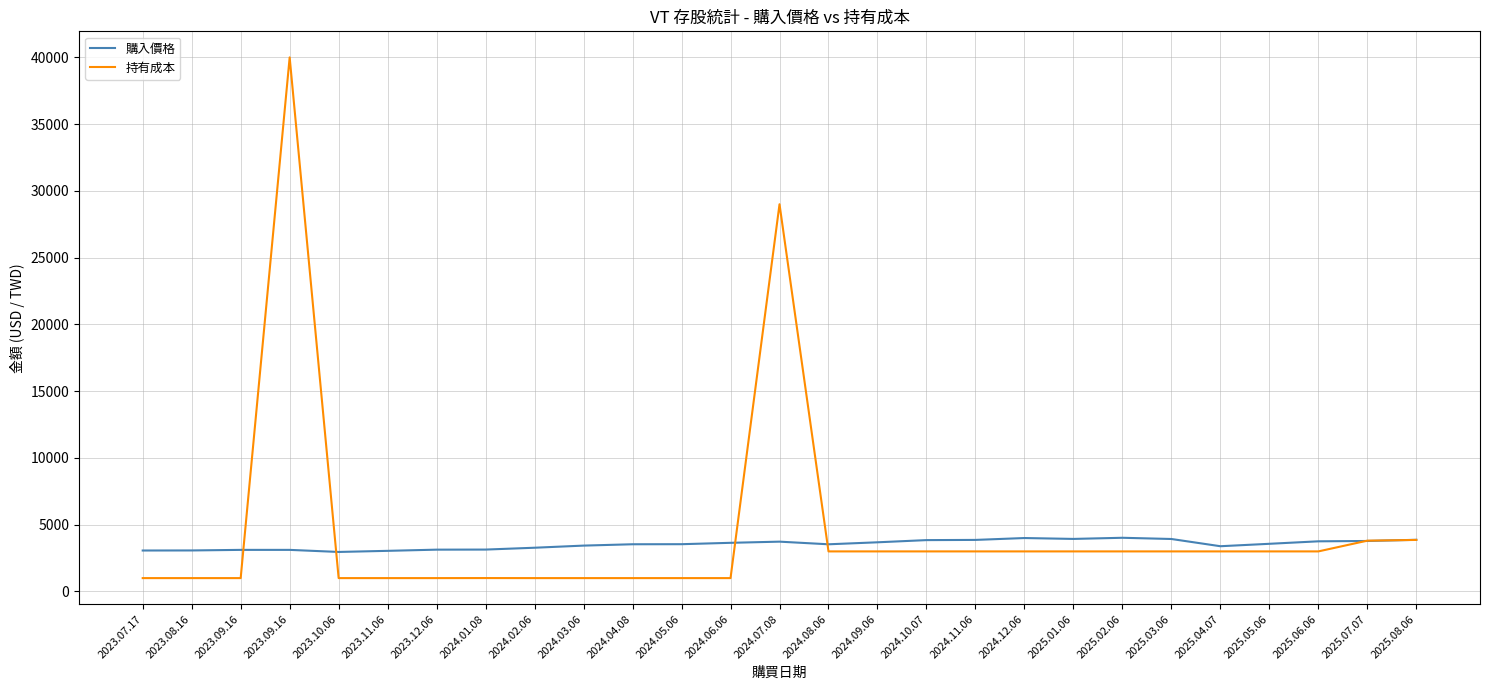

Is the value of 購入價格 at 2025.04.07 greater than the value of 持有成本 at 2025.07.07?

No